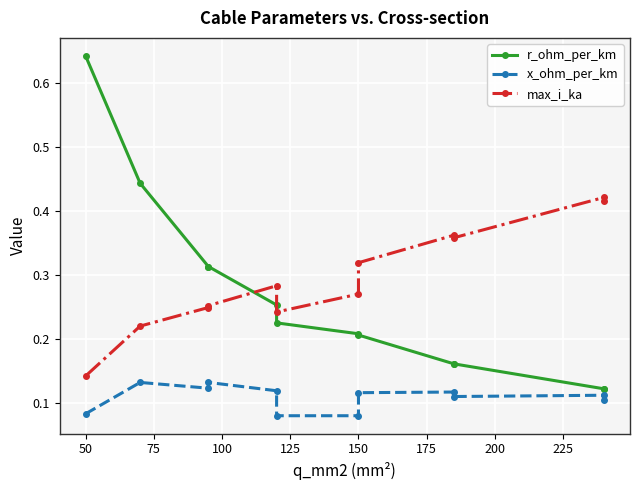

List the series in order of their peak value, highest first.

r_ohm_per_km, max_i_ka, x_ohm_per_km